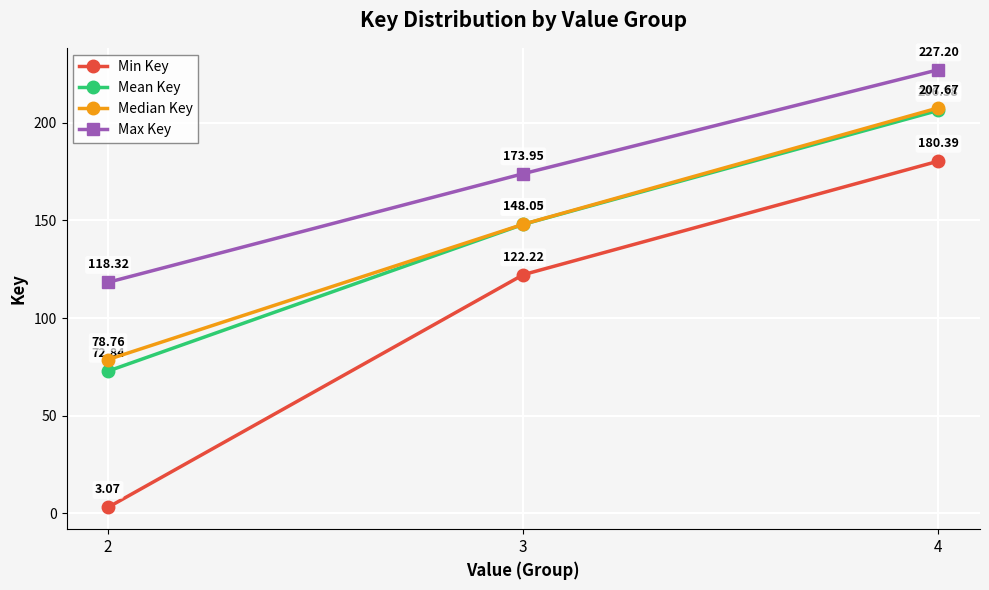

What is the spread (max minus min) of values at 3?

51.7